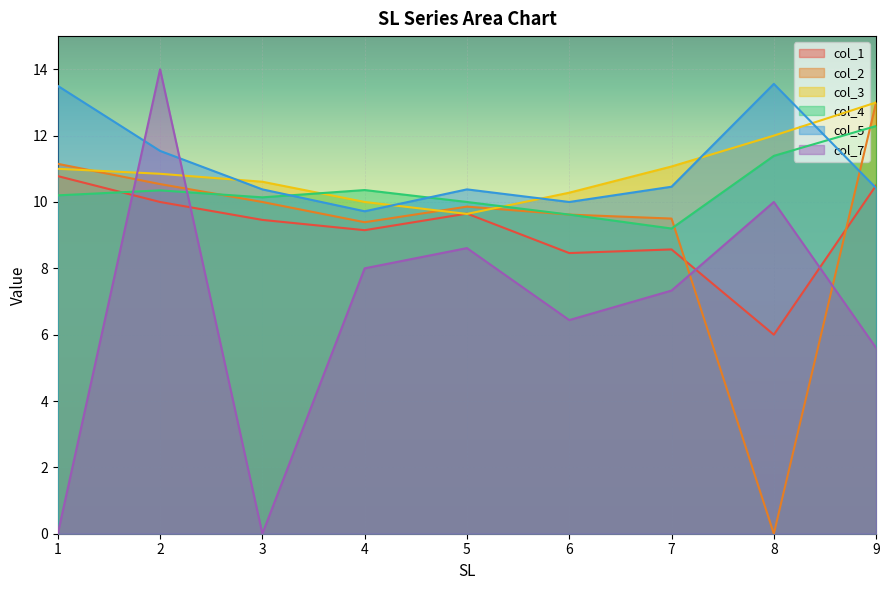

How many data points does each series have?

9